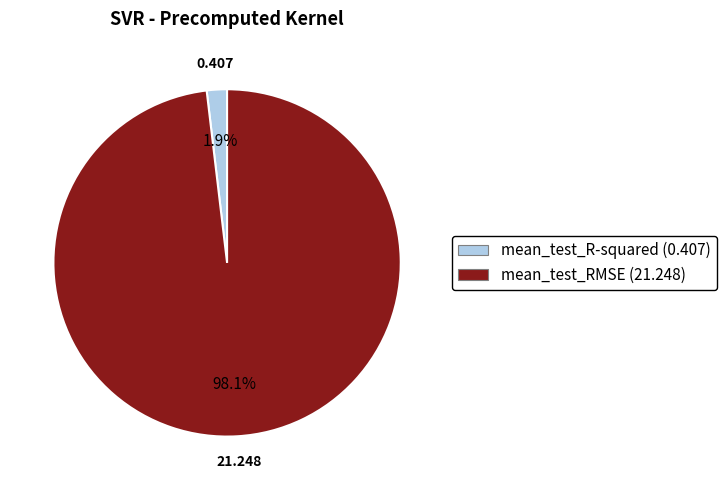

To the nearest percent, what is the combined percentage of mean_test_RMSE and mean_test_R-squared?

100%